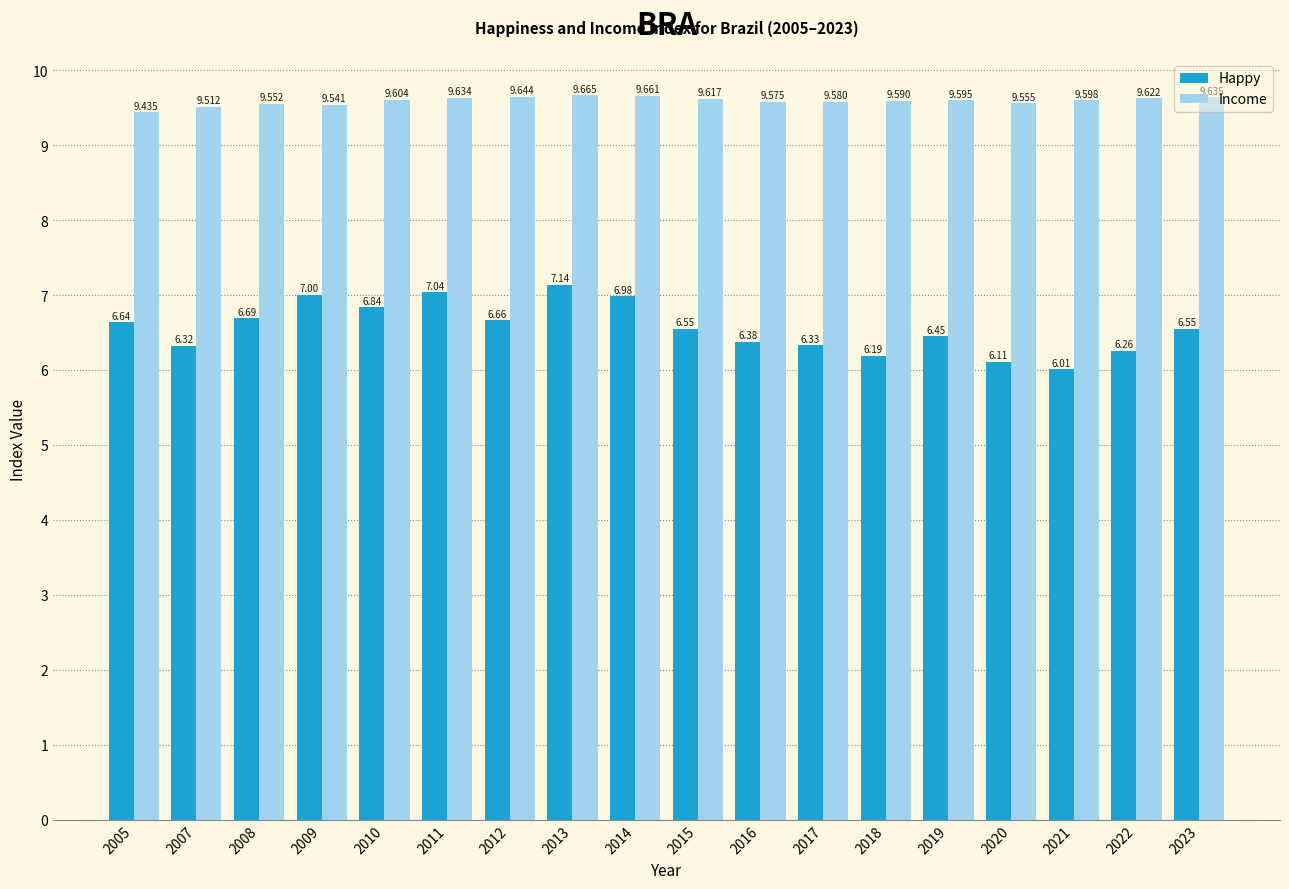

How many categories are shown in the chart?

18